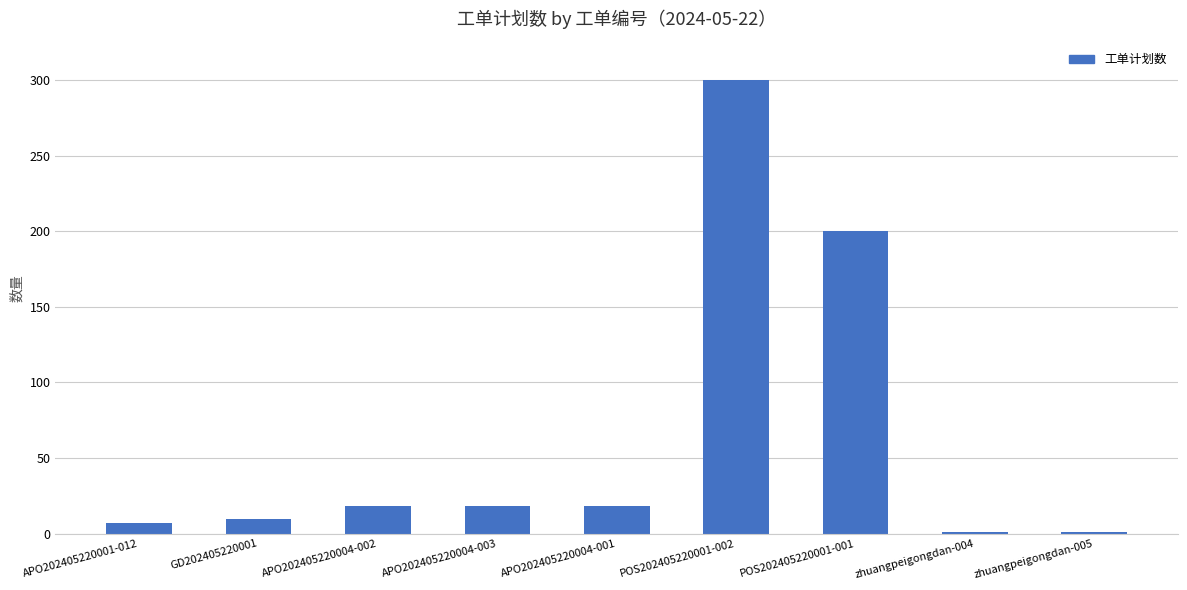

The value at APO202405220004-001 is 28. True or false?

False